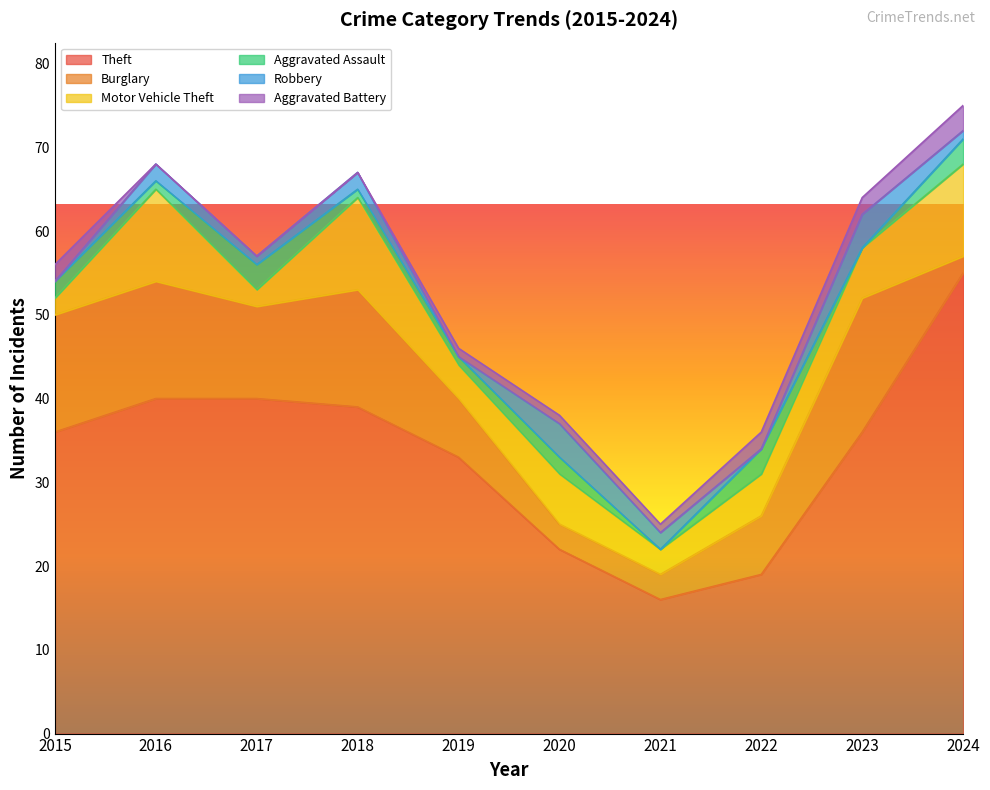

Between 2018 and 2023, which series saw the biggest shift?

Motor Vehicle Theft